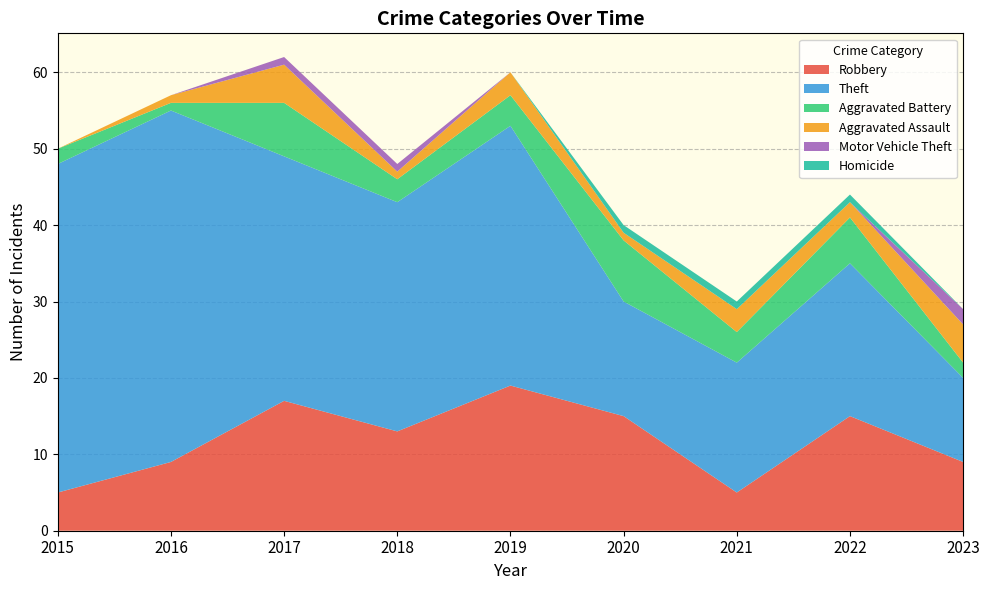

Reading left to right, what are all the values shown in this chart?

Robbery: 2015=5	2016=9	2017=17	2018=13	2019=19	2020=15	2021=5	2022=15	2023=9
Theft: 2015=43	2016=46	2017=32	2018=30	2019=34	2020=15	2021=17	2022=20	2023=11
Aggravated Battery: 2015=2	2016=1	2017=7	2018=3	2019=4	2020=8	2021=4	2022=6	2023=2
Aggravated Assault: 2015=0	2016=1	2017=5	2018=1	2019=3	2020=1	2021=3	2022=2	2023=5
Motor Vehicle Theft: 2015=0	2016=0	2017=1	2018=1	2019=0	2020=0	2021=0	2022=0	2023=2
Homicide: 2015=0	2016=0	2017=0	2018=0	2019=0	2020=1	2021=1	2022=1	2023=0